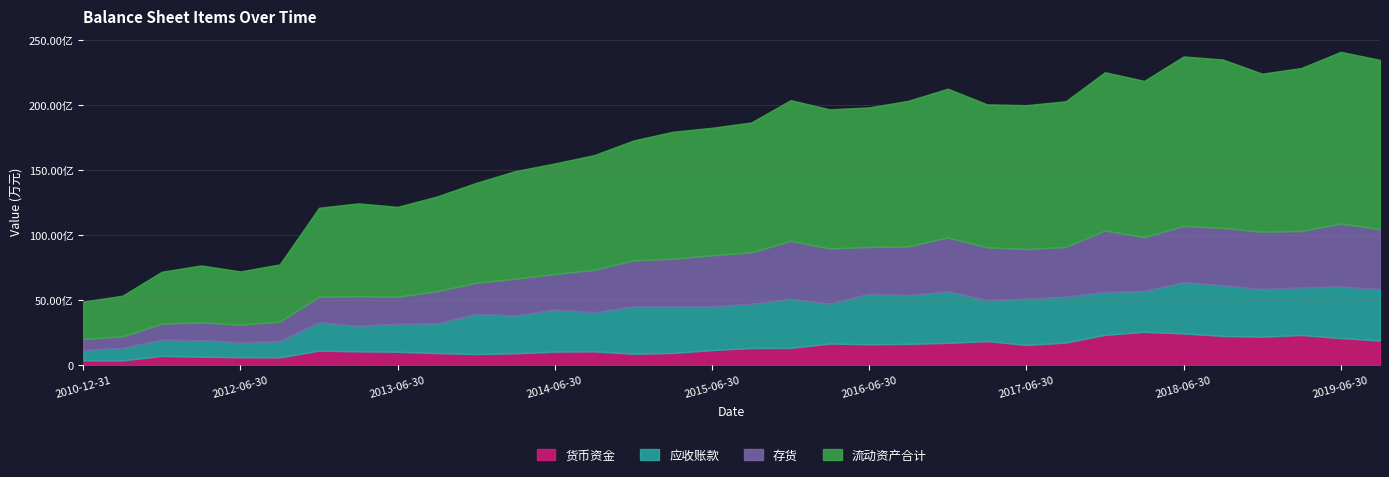

What is the lowest value of the 流动资产合计 series?

286442